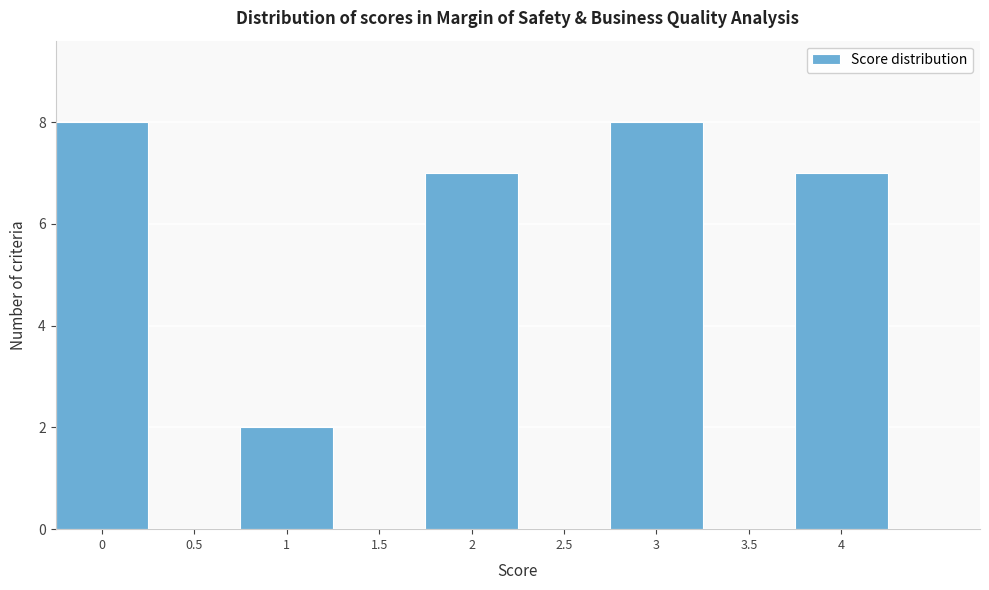

Reading left to right, list every bar in this chart as the range it spans on the x-axis followed by its height. The values are not printed on the chart, so give them approximately, as read against the axis.

-0.25 to 0.25: 8
0.25 to 0.75: 0
0.75 to 1.25: 2
1.25 to 1.75: 0
1.75 to 2.25: 7
2.25 to 2.75: 0
2.75 to 3.25: 8
3.25 to 3.75: 0
3.75 to 4.25: 7